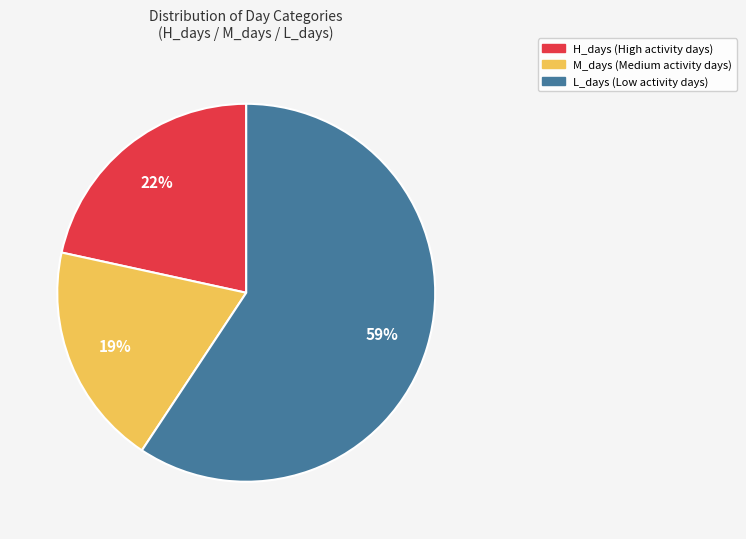

To the nearest percent, what is the average slice percentage?

33%